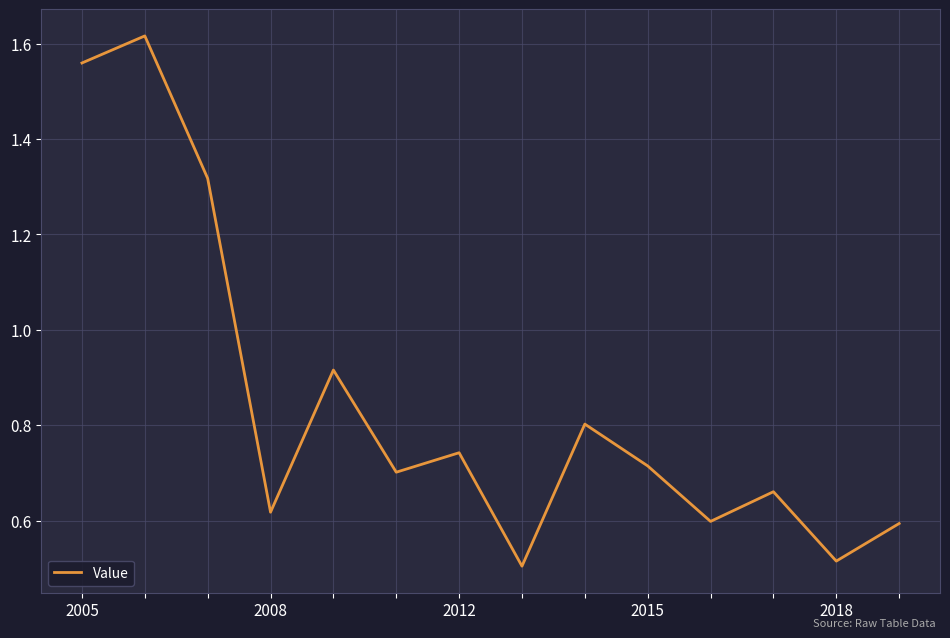

What is the difference between the maximum and minimum values?

1.1